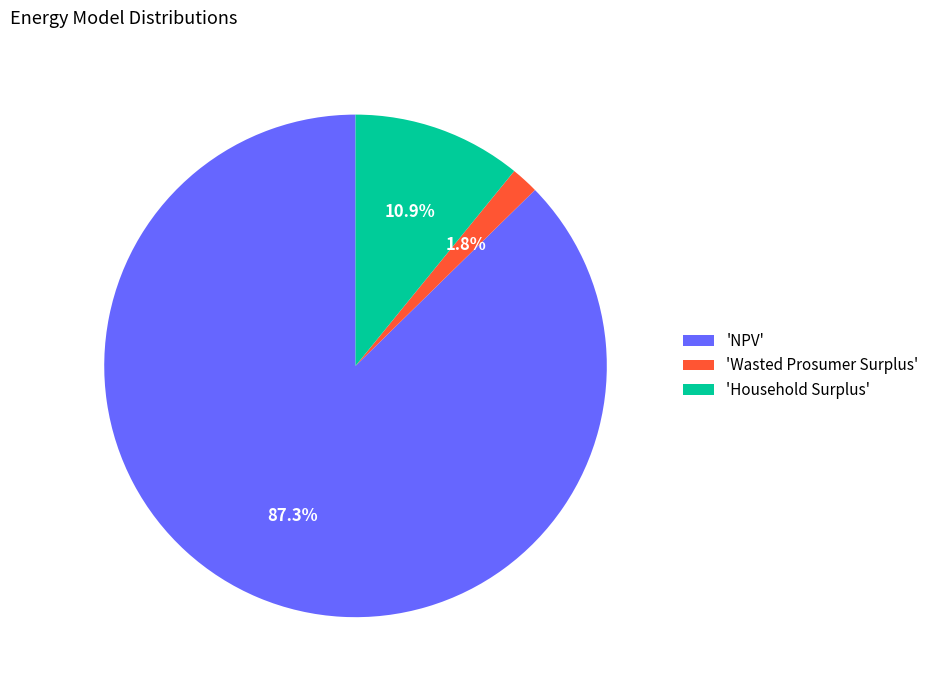

Does any single category account for the majority?

Yes